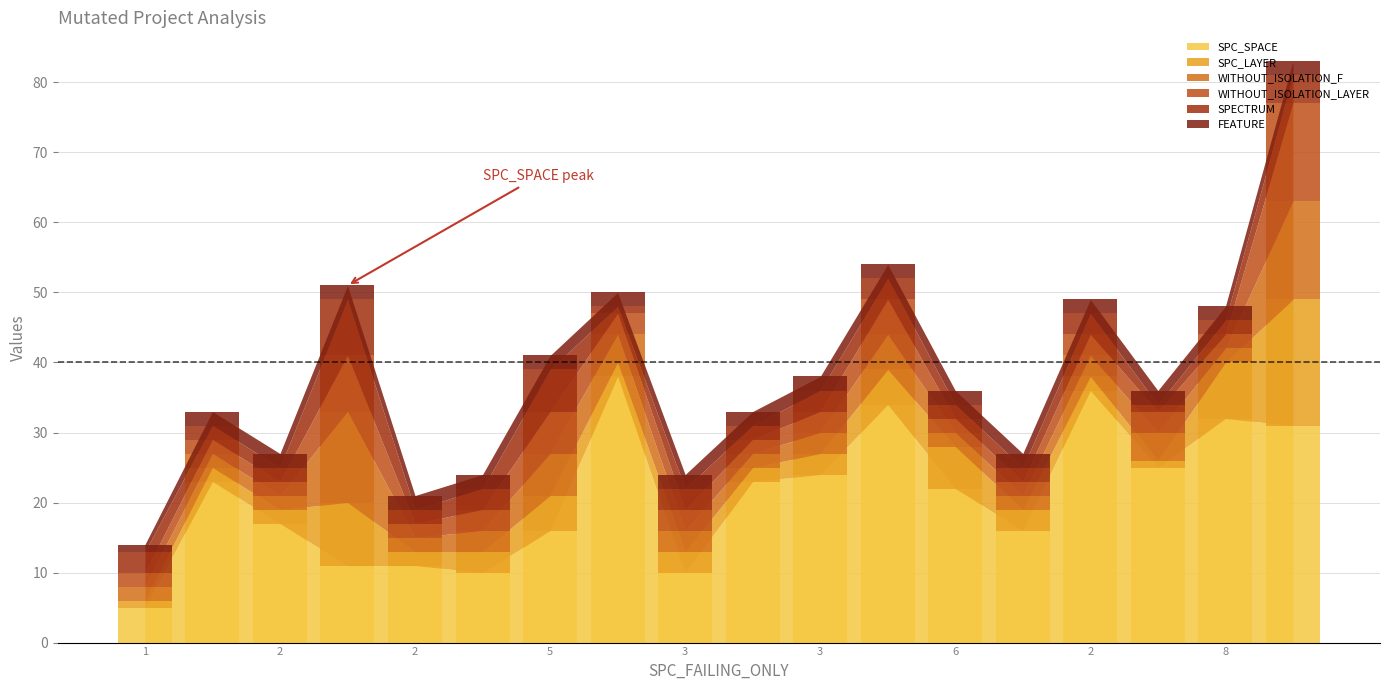

What is the difference between the highest and lowest values at 2?

15